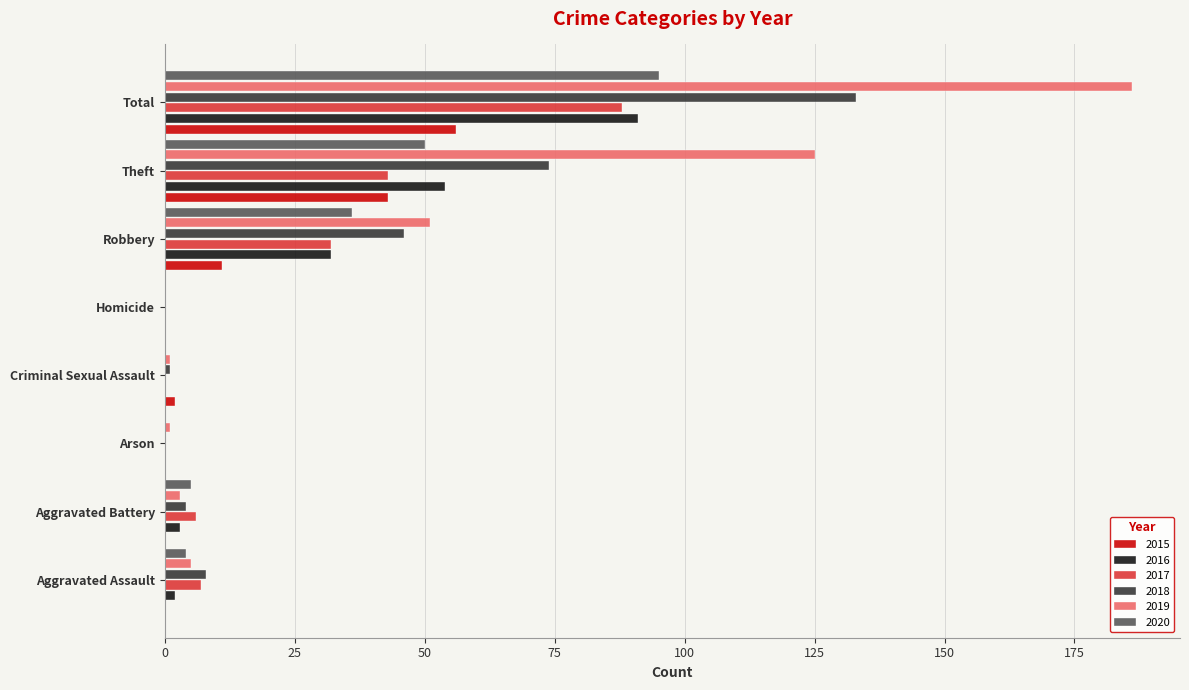

At which category does the chart reach its peak across all series?

Total